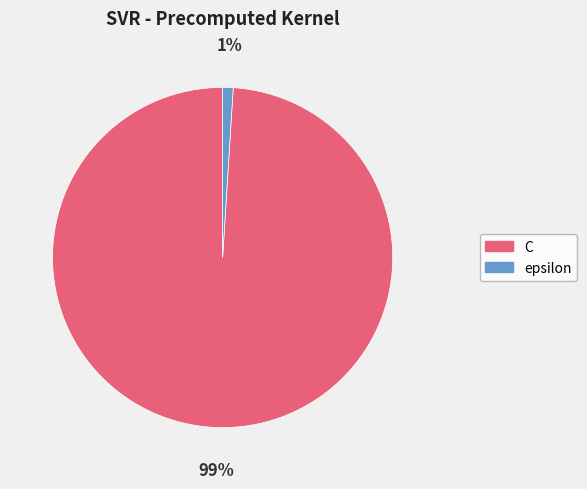

Which slice represents more than half of the pie?

C